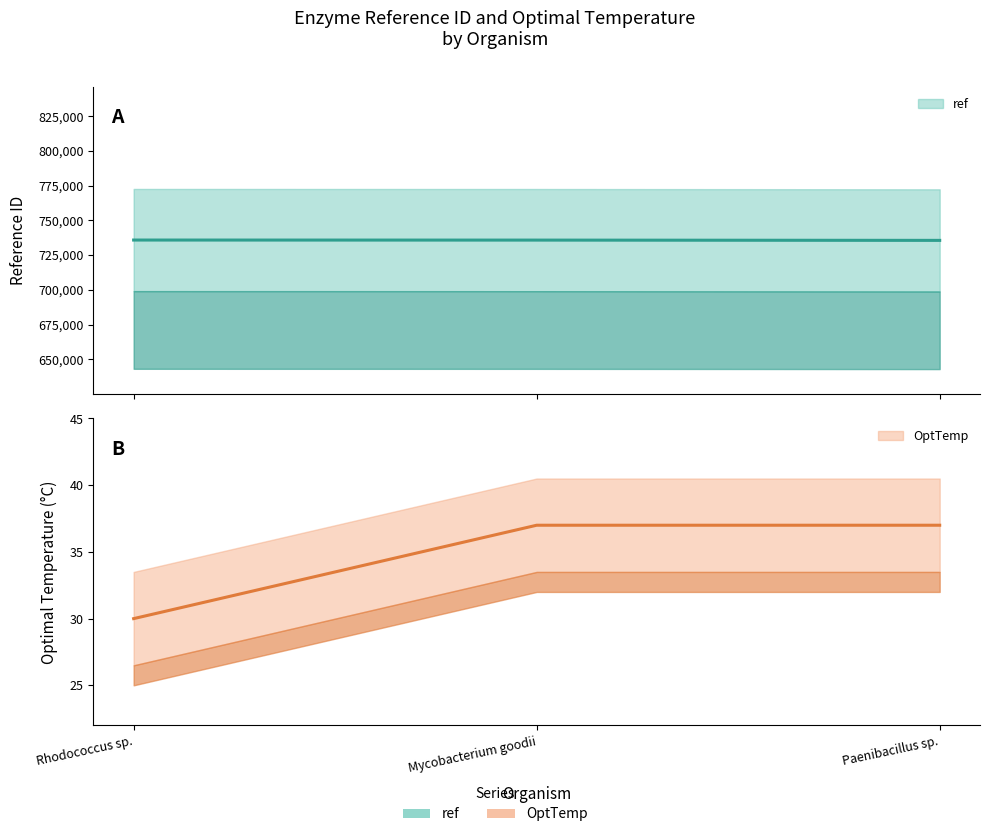

What is the greatest value displayed?

735827